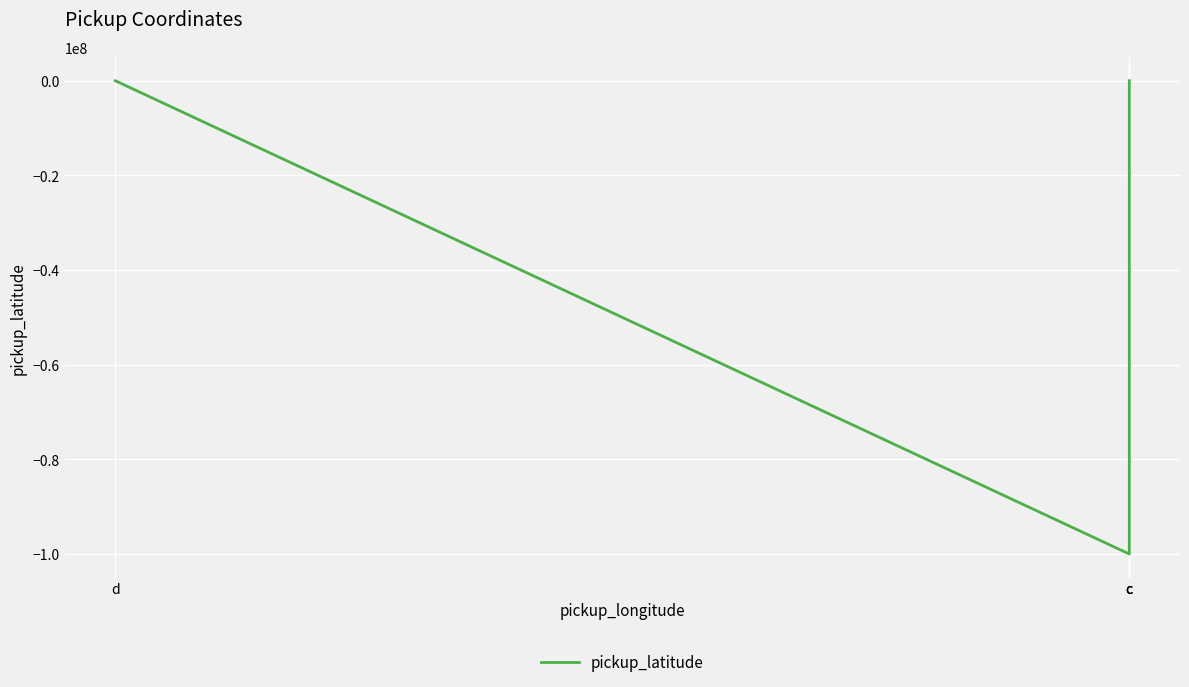

Count the number of values greater than 38.

3